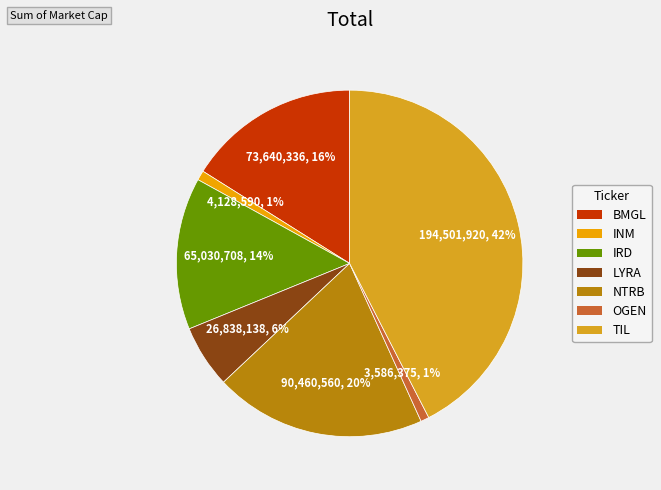

To the nearest percent, what is the combined percentage of LYRA and BMGL?

22%